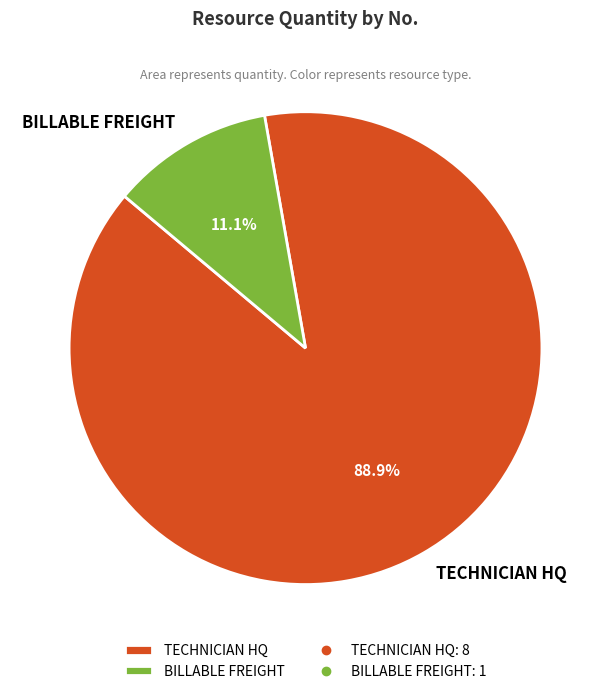

What is the majority slice?

TECHNICIAN HQ